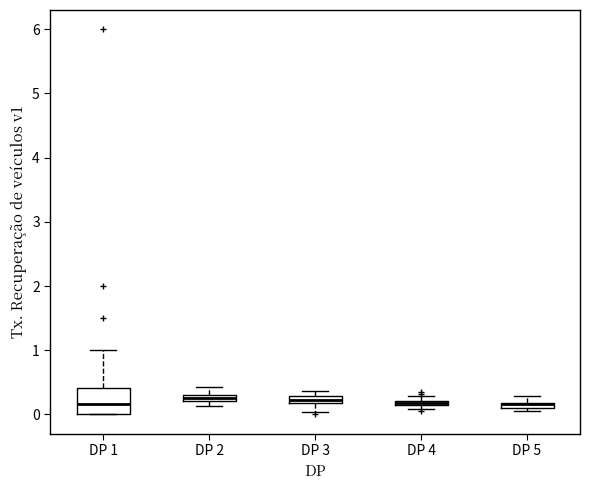

Which box is the tallest, from its lower edge to its upper edge?

DP 1